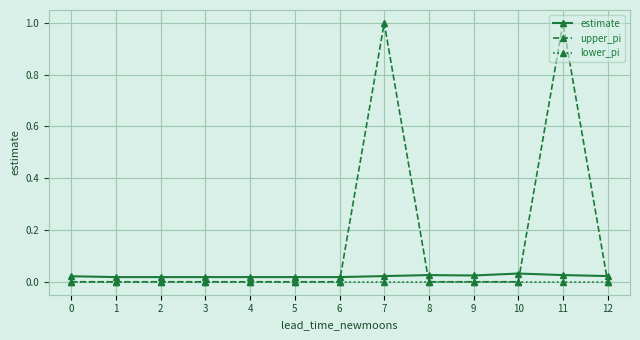

Which series has the largest range (max minus min)?

upper_pi